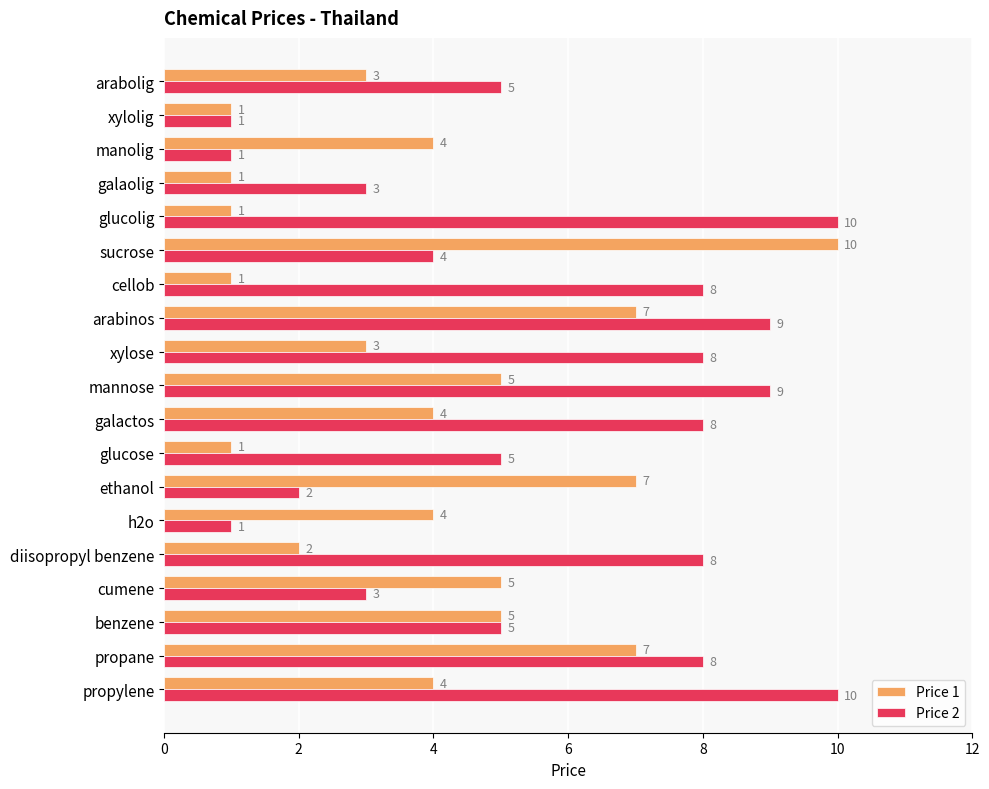

What are all the series names shown in the legend?

Price 1, Price 2